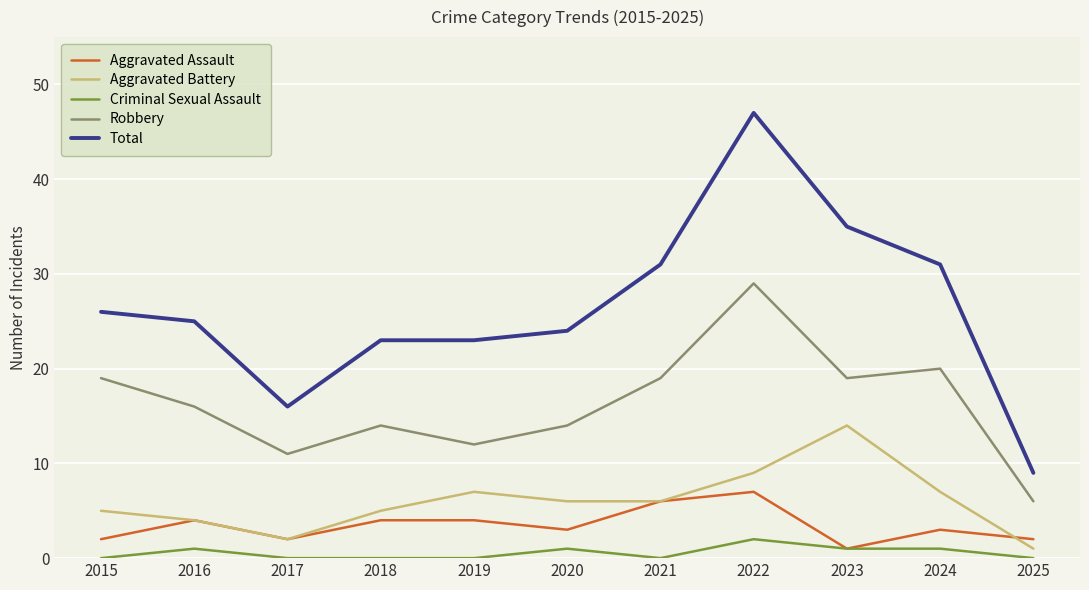

Reading left to right, what are all the values shown in this chart?

Aggravated Assault: 2	4	2	4	4	3	6	7	1	3	2
Aggravated Battery: 5	4	2	5	7	6	6	9	14	7	1
Criminal Sexual Assault: 0	1	0	0	0	1	0	2	1	1	0
Robbery: 19	16	11	14	12	14	19	29	19	20	6
Total: 26	25	16	23	23	24	31	47	35	31	9